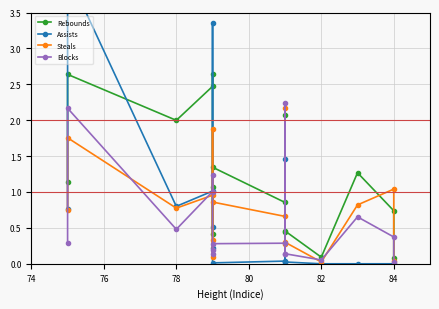

What is the average value of the Blocks series?

0.6